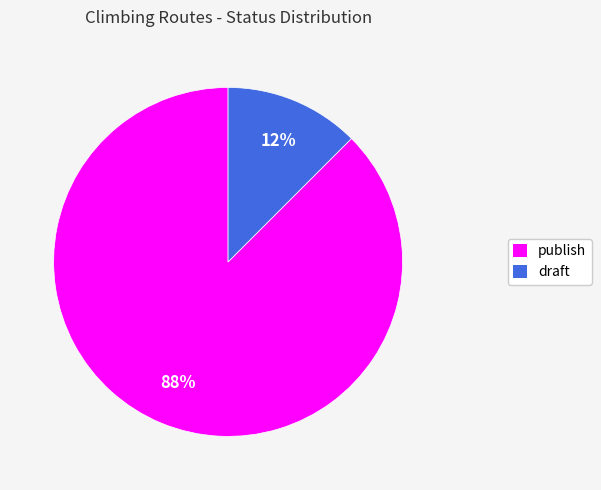

Between draft and publish, which is larger?

publish